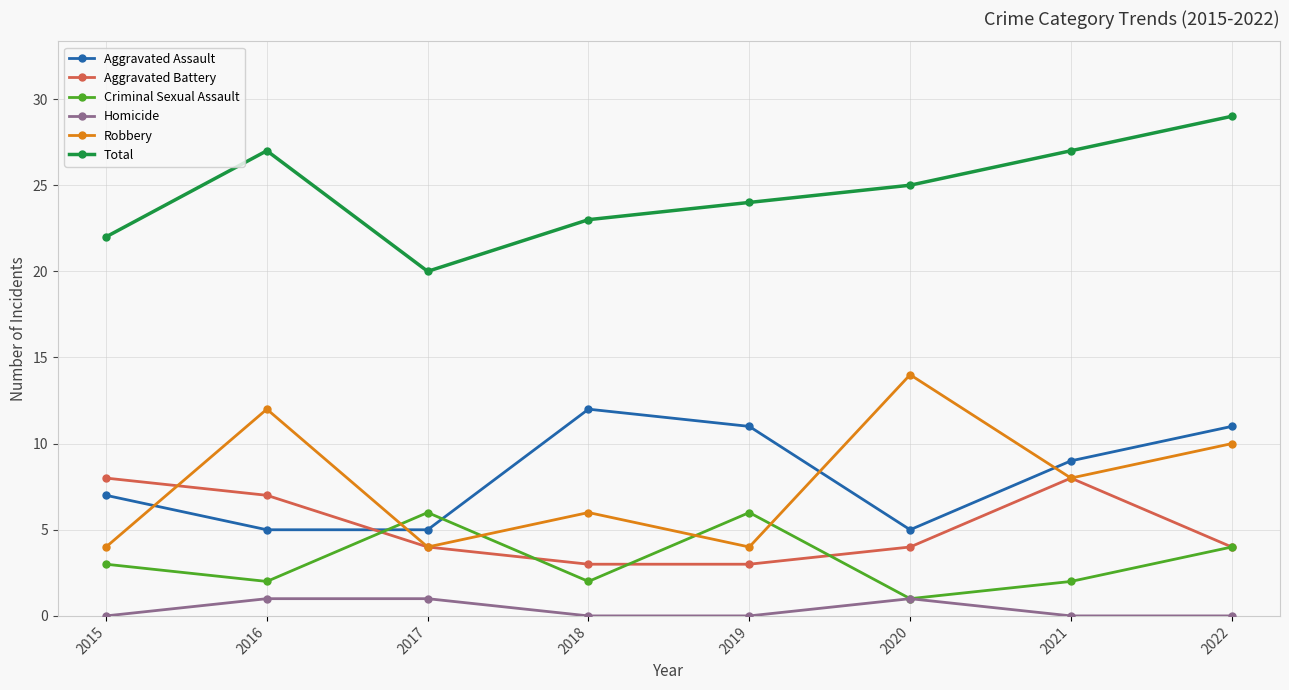

Reading left to right, transcribe all the data shown in this chart.

Aggravated Assault: 7	5	5	12	11	5	9	11
Aggravated Battery: 8	7	4	3	3	4	8	4
Criminal Sexual Assault: 3	2	6	2	6	1	2	4
Homicide: 0	1	1	0	0	1	0	0
Robbery: 4	12	4	6	4	14	8	10
Total: 22	27	20	23	24	25	27	29